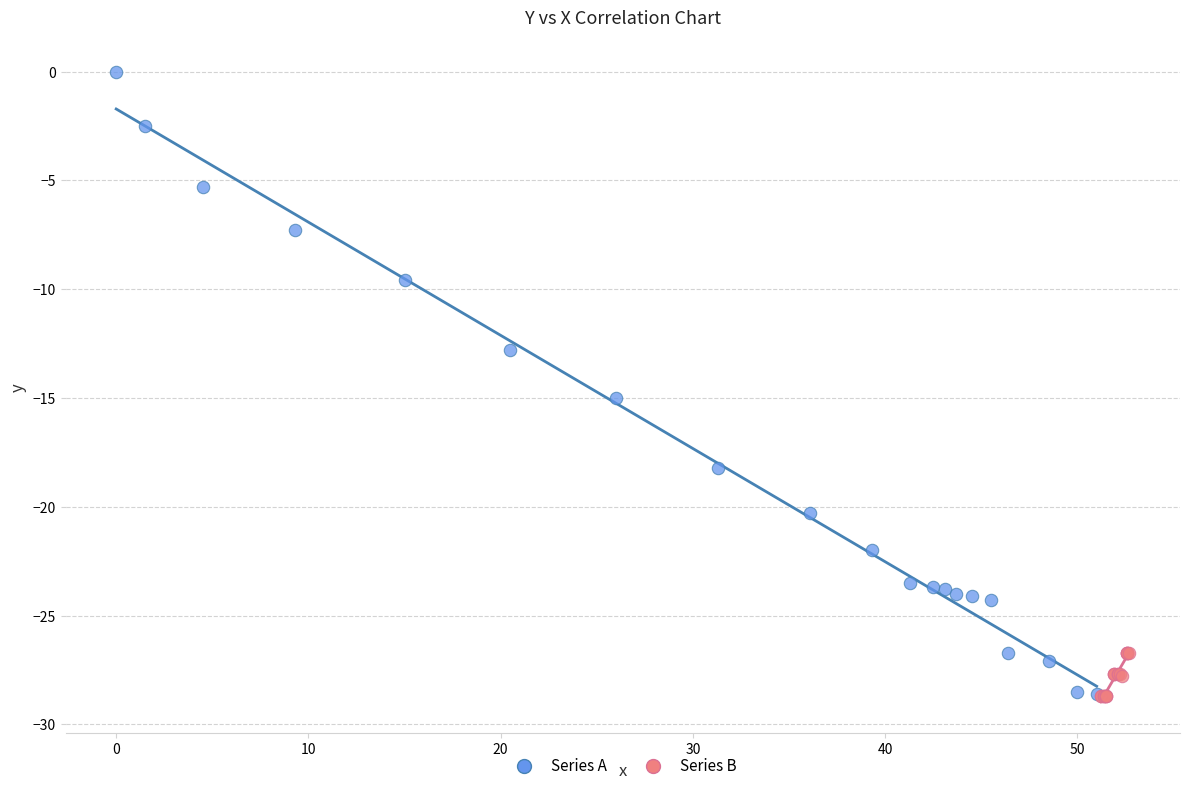

Which series has the largest Y range (max minus min)?

Series A